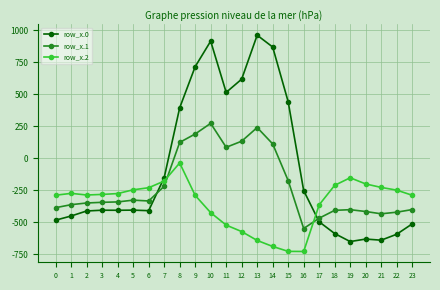

What is the difference between the highest and lowest values at 11?

1036.6